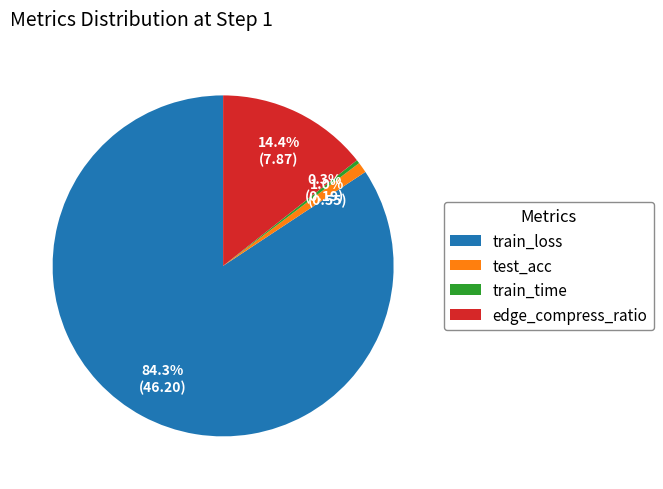

How many slices are in this pie chart?

4